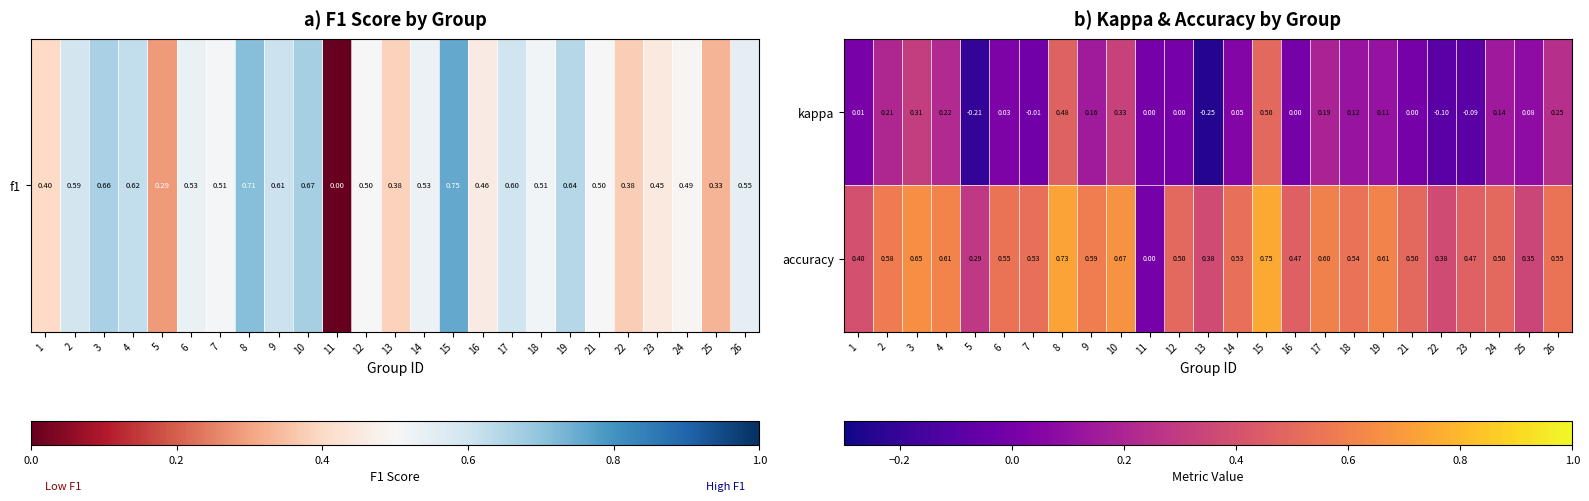

At which category is the sum across all series the highest?

15